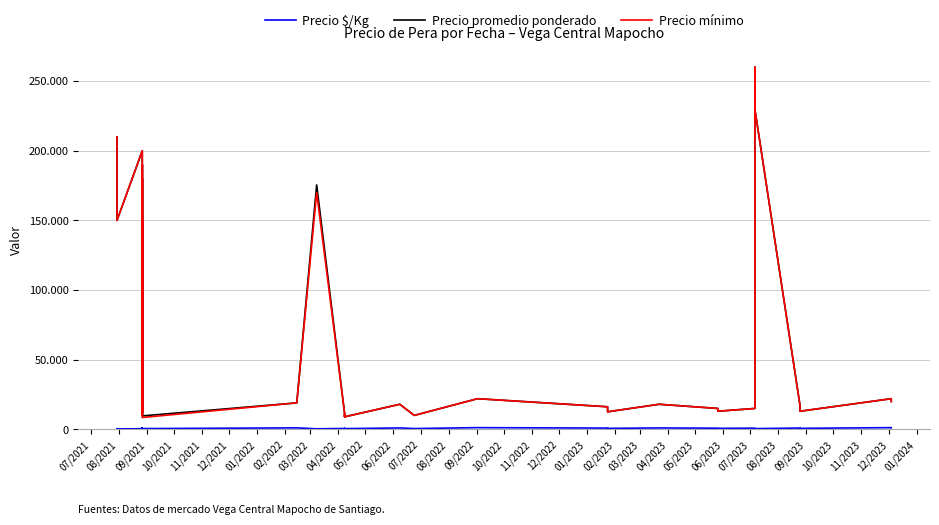

Which label corresponds to the smallest value in the chart?

09/2021